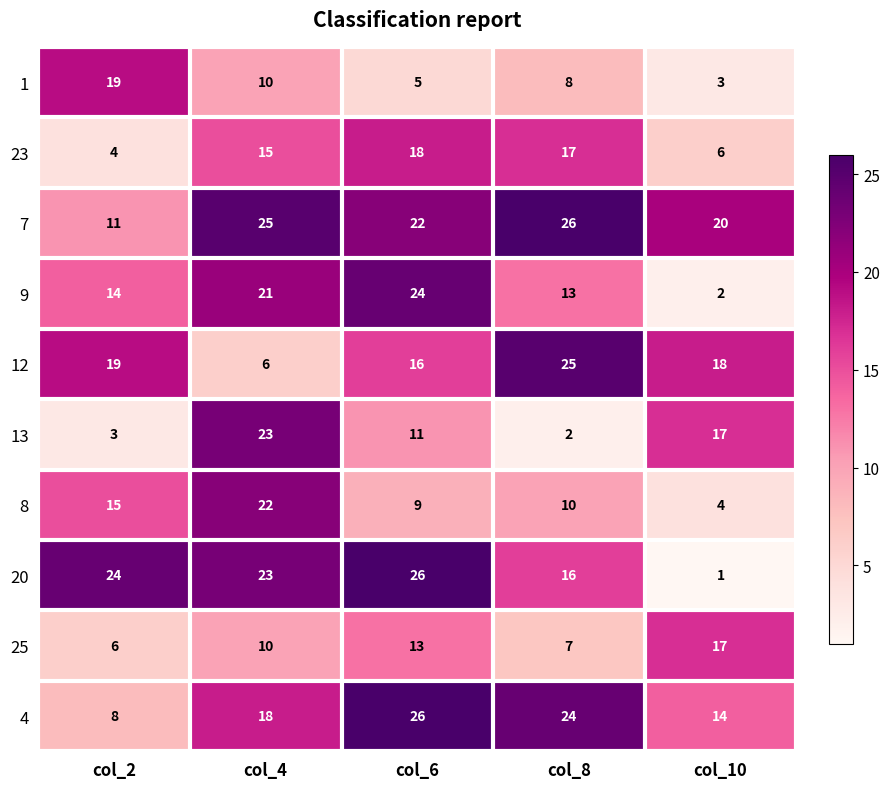

What is the total value across all series at col_8?

148